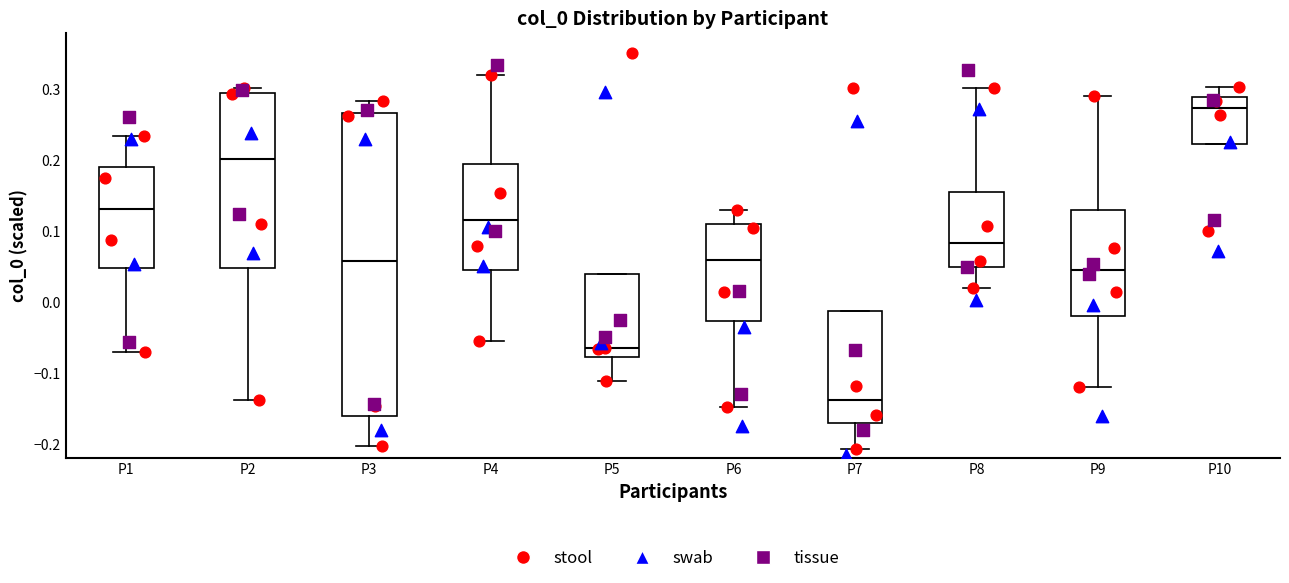

Which box has the lowest median line?

P7